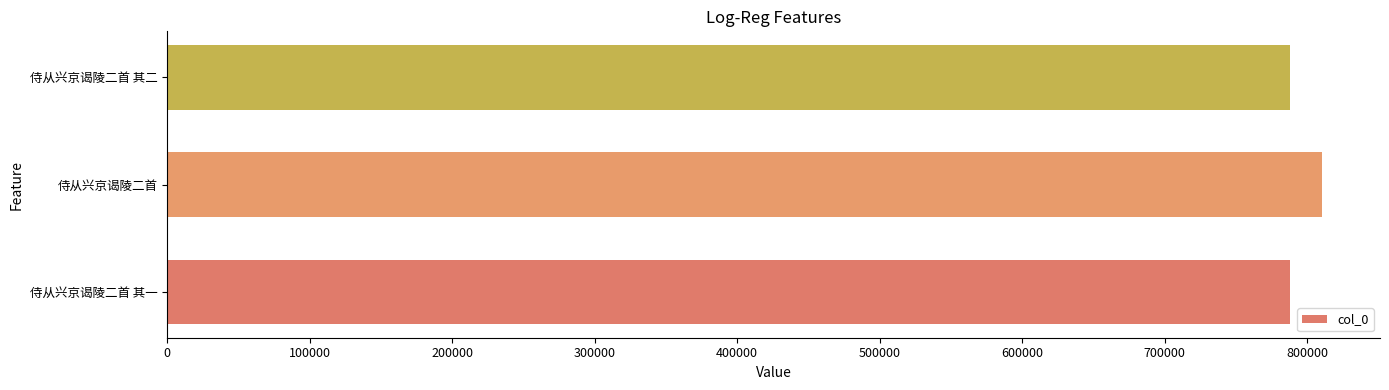

What is the average value?

795469